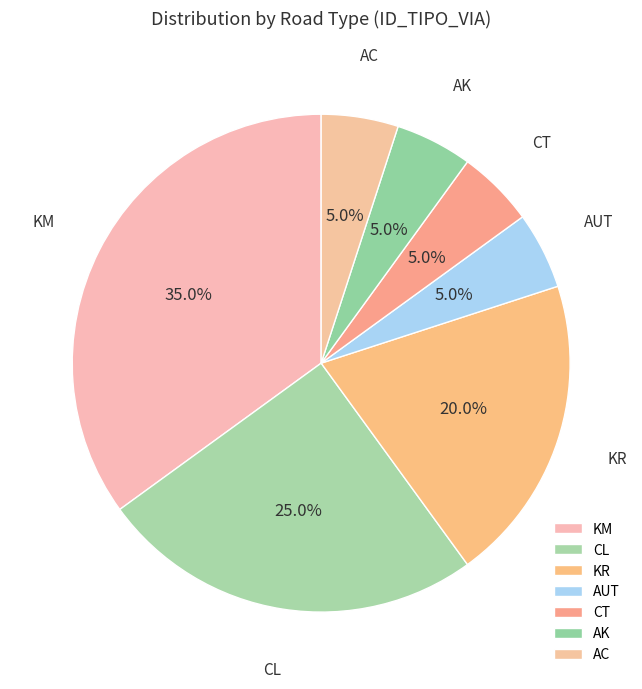

Is there any slice that represents more than half of the pie?

No